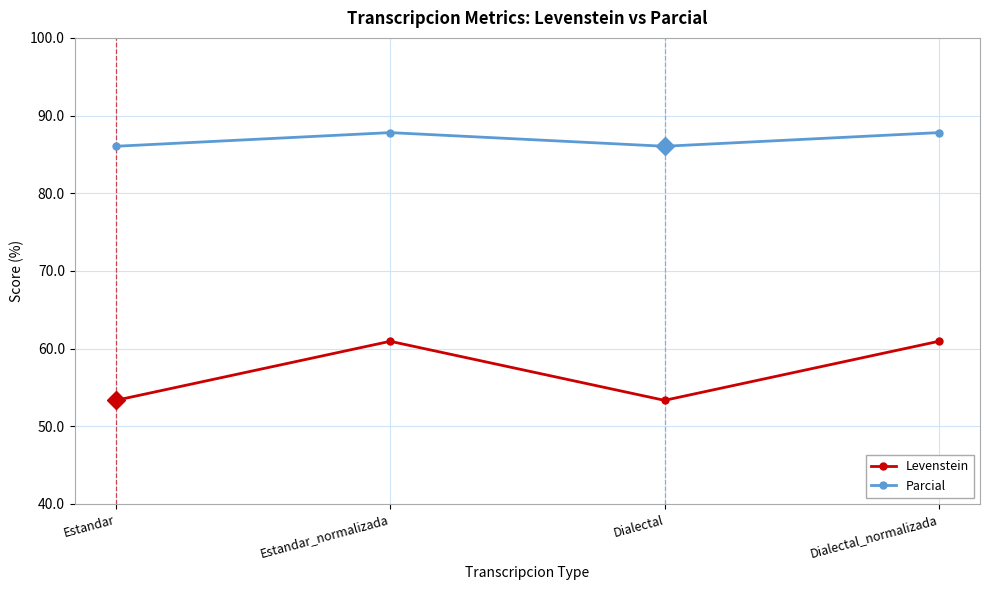

Rank the series by their maximum value, from highest to lowest.

Parcial, Levenstein